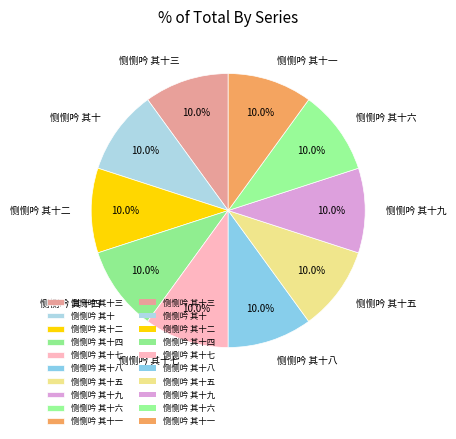

Is the sum of 恻恻吟 其十五 and 恻恻吟 其十八 greater than half?

No